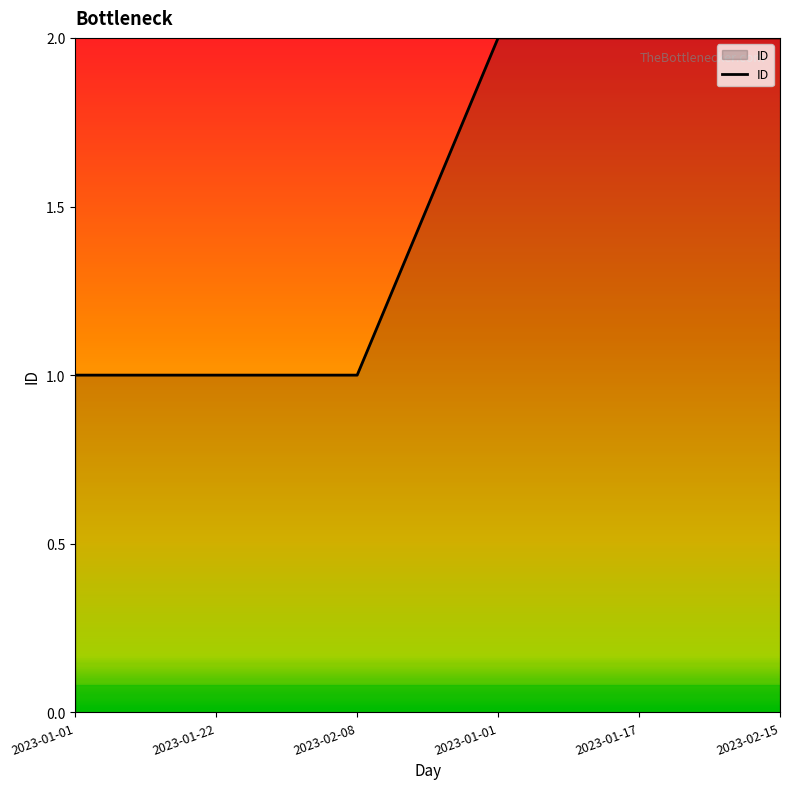

Read the value at 2023-02-15.

2